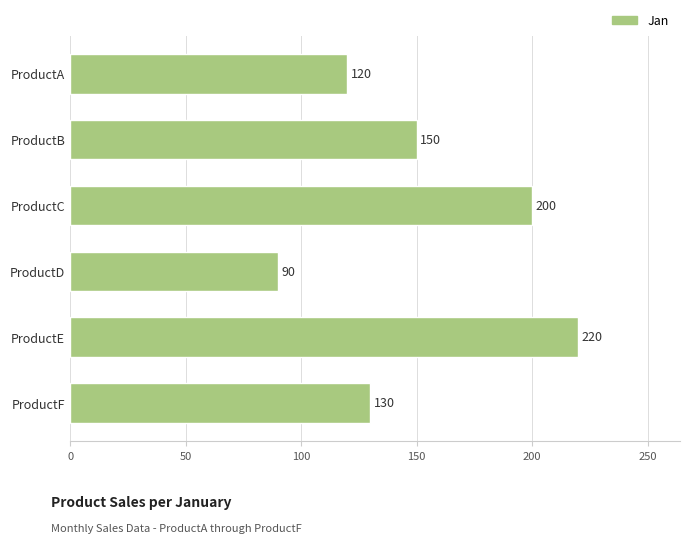

Approximately how many times larger is the value at ProductE compared to ProductD?

2.4